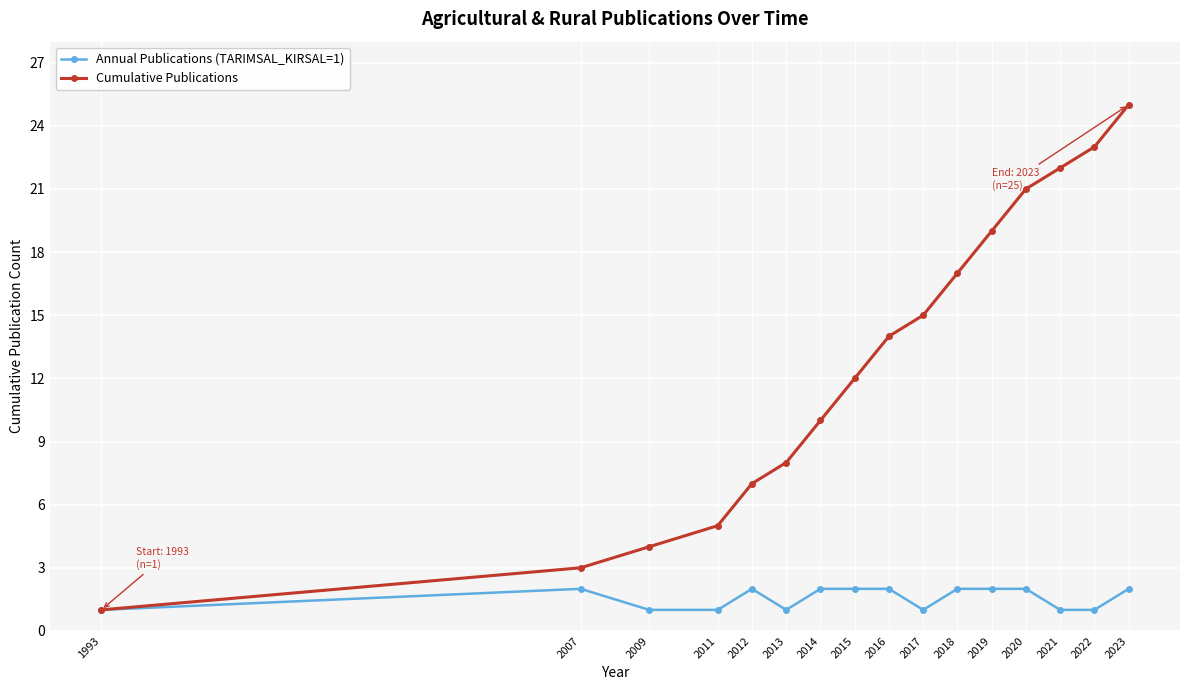

At which category does the chart reach its peak across all series?

2023